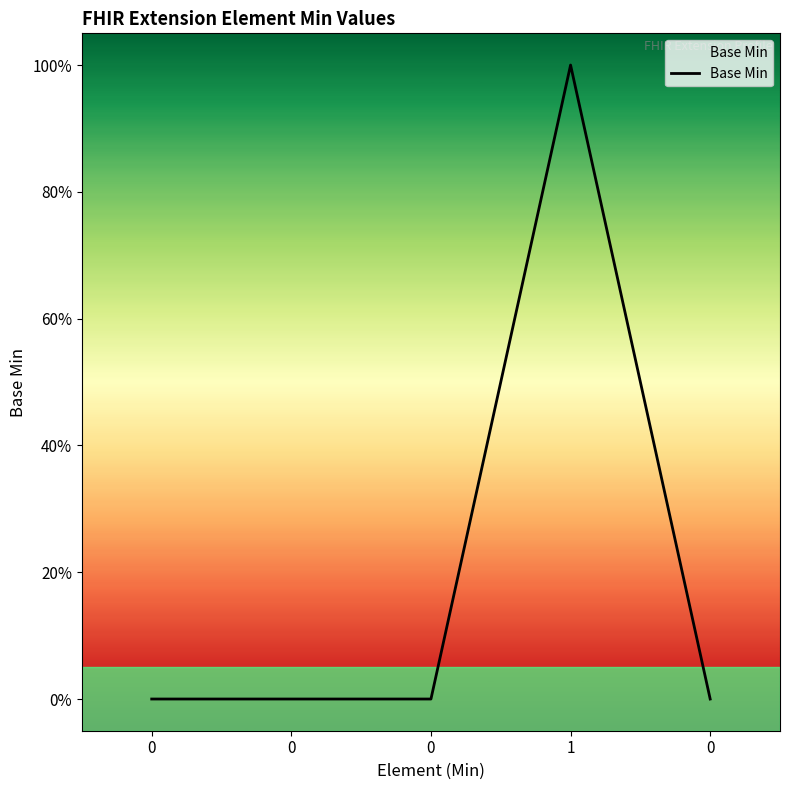

Reading right to left, list all the values displayed in this chart.

0	1	0	0	0